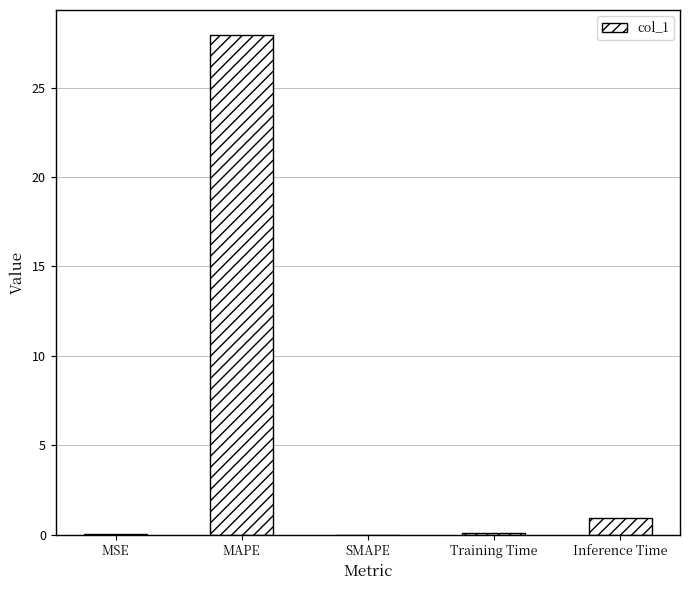

What is the change in value from MAPE to SMAPE?

-27.9